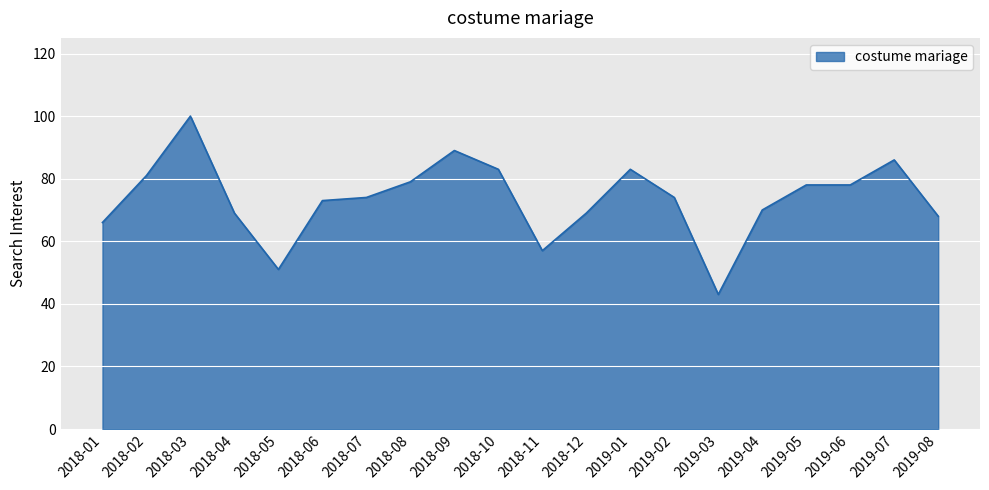

What is the difference between the maximum and minimum values?

57